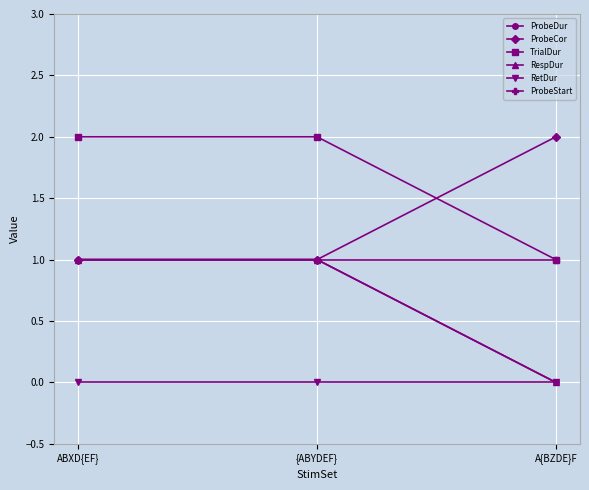

True or false: ProbeCor has a value of 1 at ABXD{EF}.

True